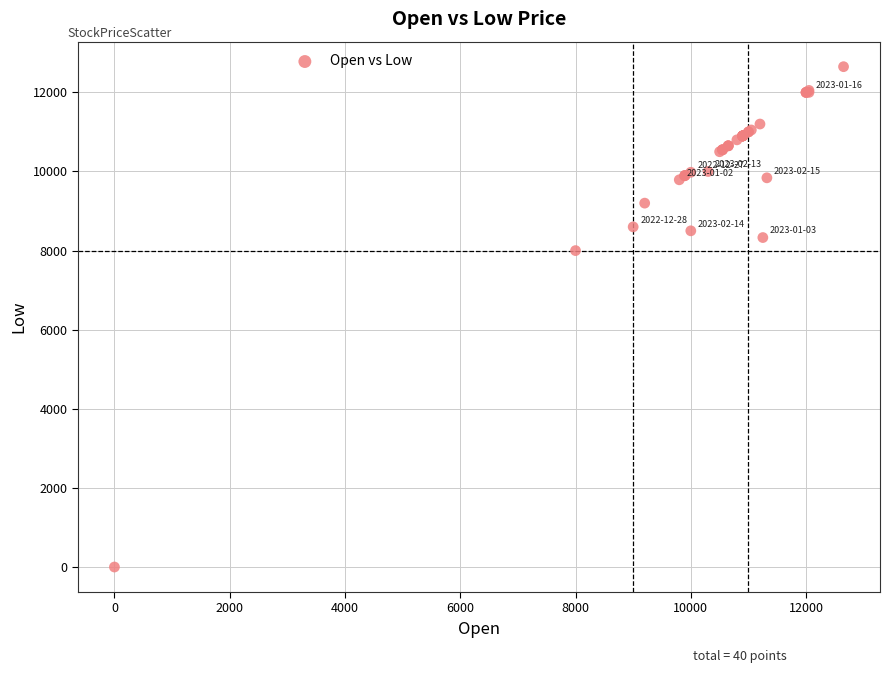

What Y value in the scatter plot is closest to 6325?

8000